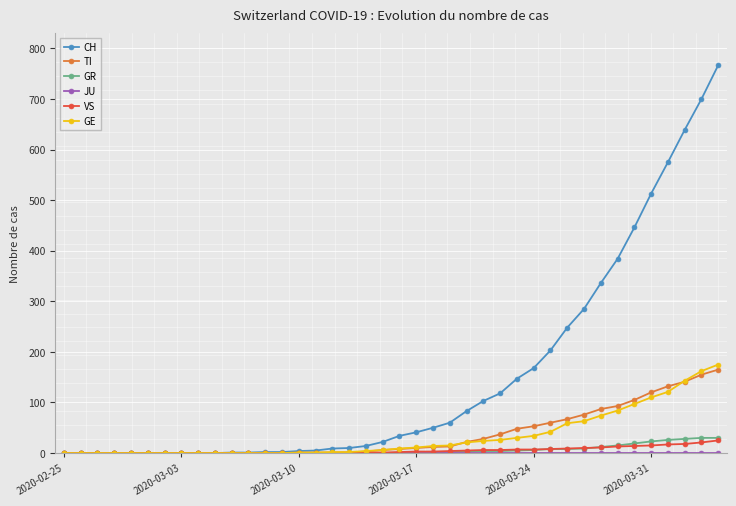

Which series has the largest total across all categories?

CH